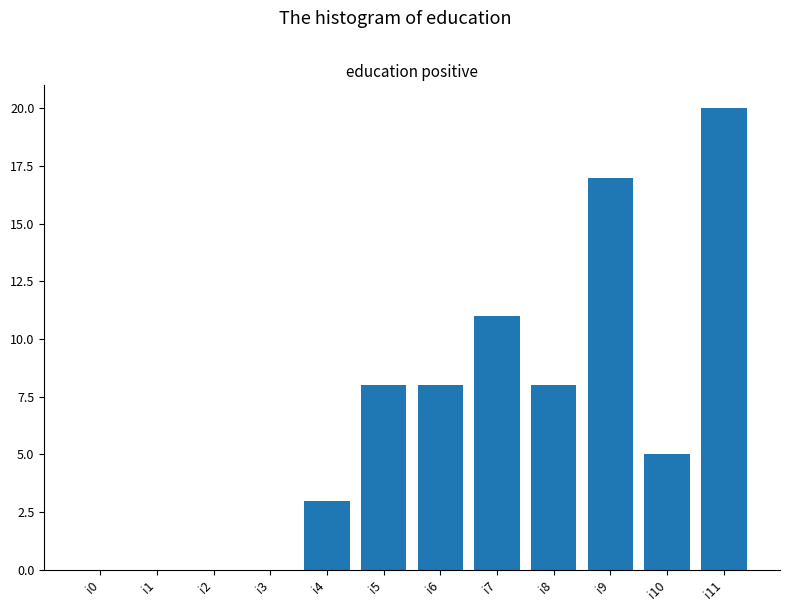

Are the bars horizontal?

No